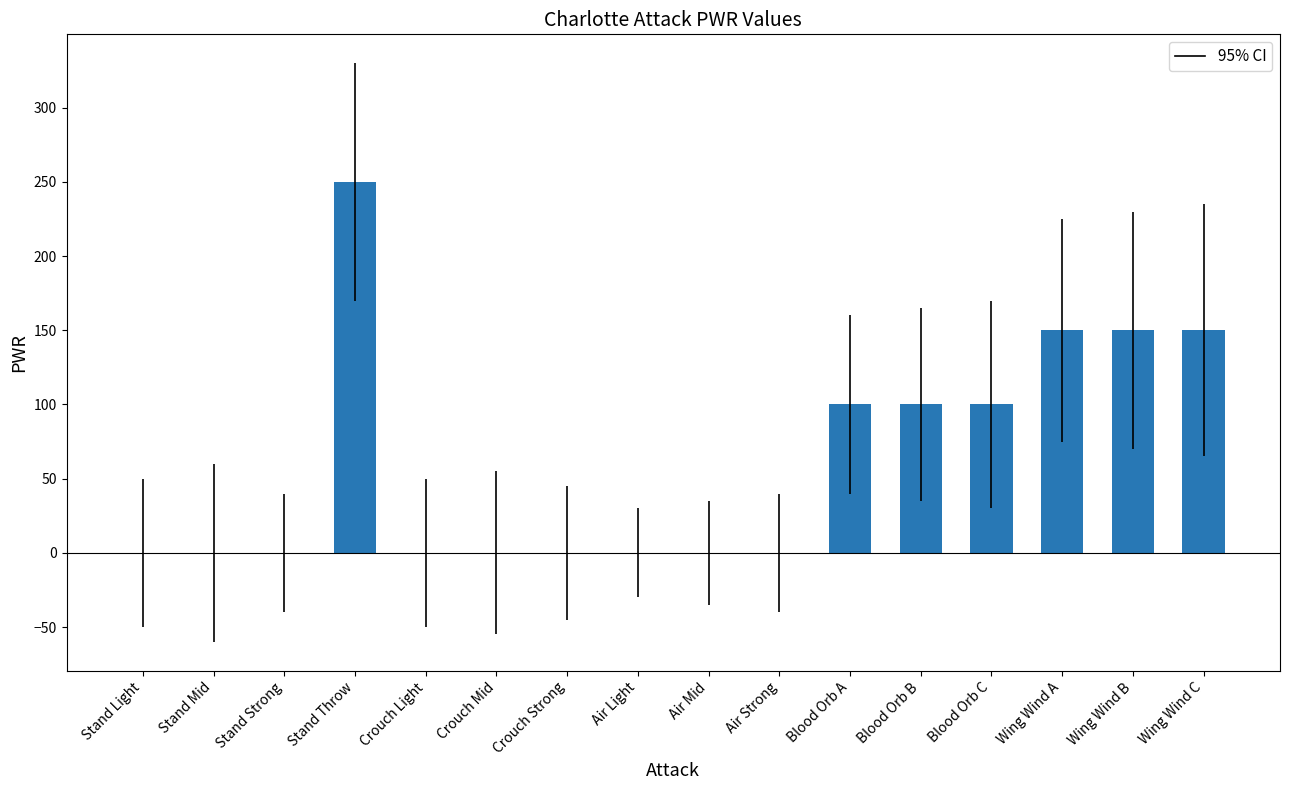

What is the change in value from Blood Orb A to Wing Wind C?

+50